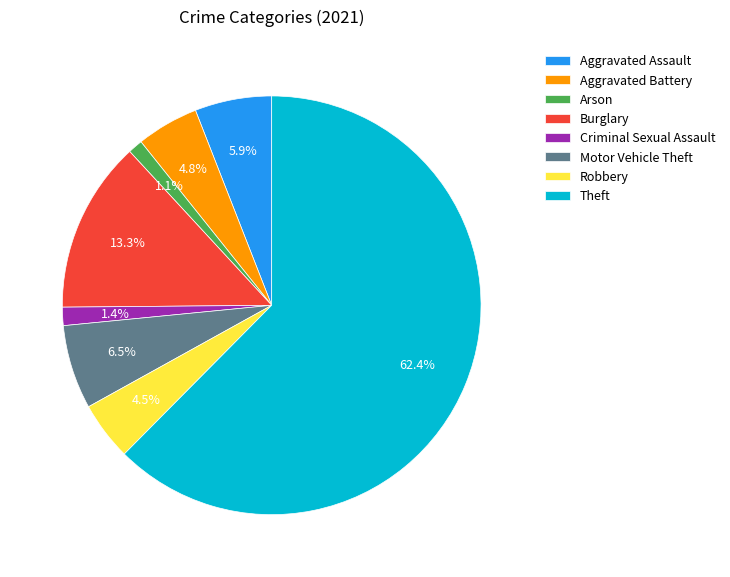

To the nearest percent, what is the difference between the largest and smallest slice percentages?

61%